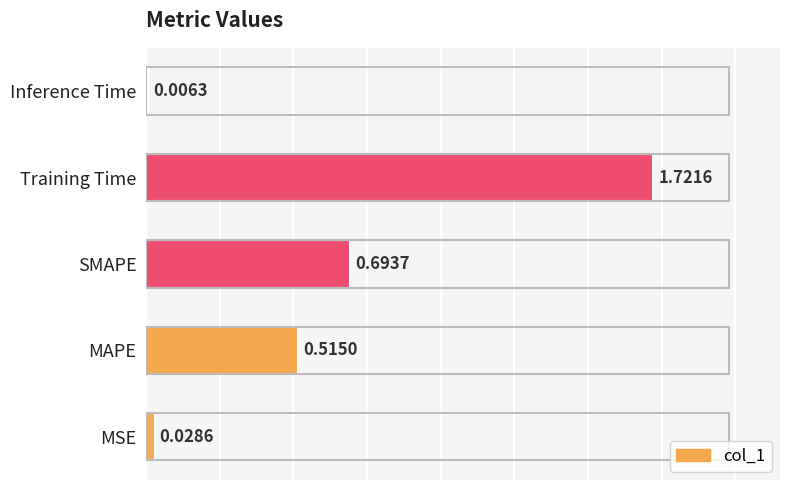

At which category does the chart reach its peak across all series?

Training Time